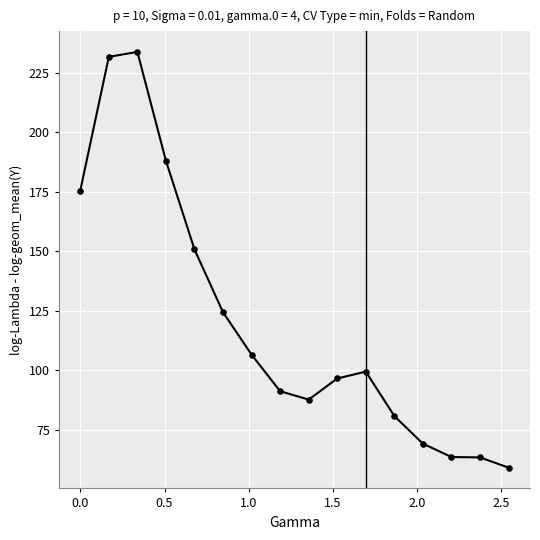

What Y value in the scatter plot is closest to 146?

150.7